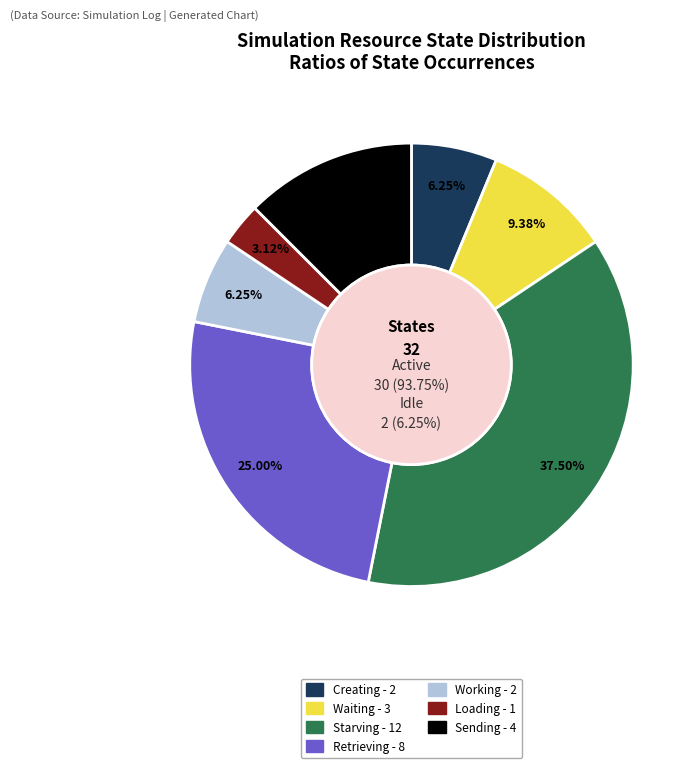

What is the change in value from Loading to Sending?

+3